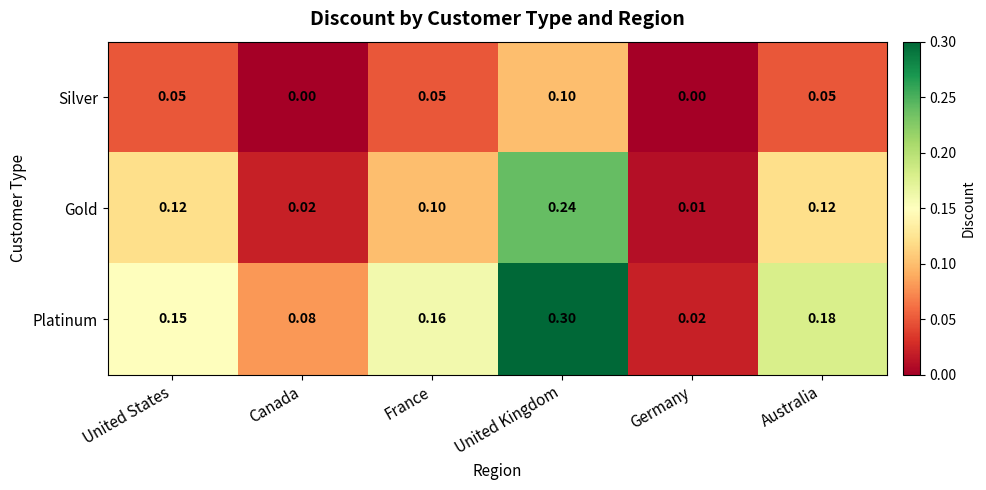

At how many categories does at least one series exceed 0?

6